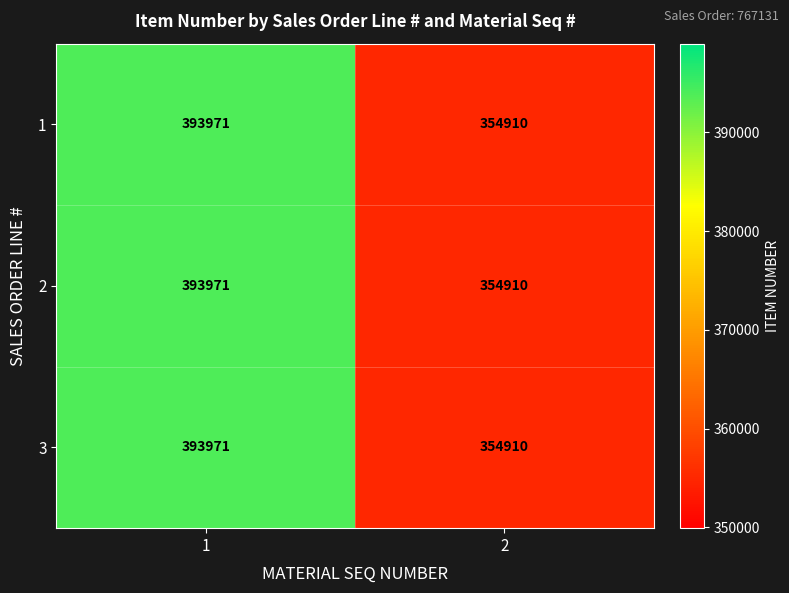

What is the sum of the 3 values at 2 and 1?

748881